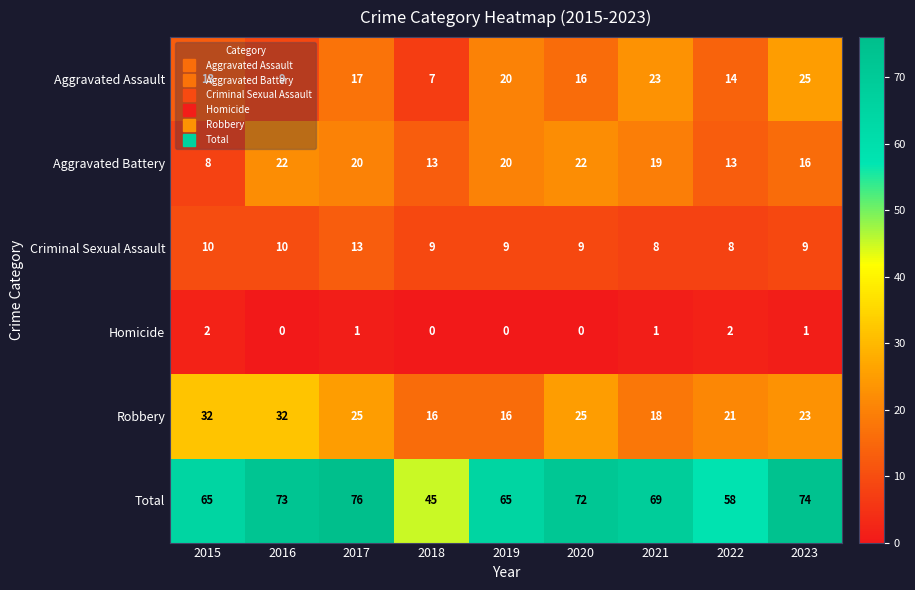

What value does the Criminal Sexual Assault series have at 2016?

10